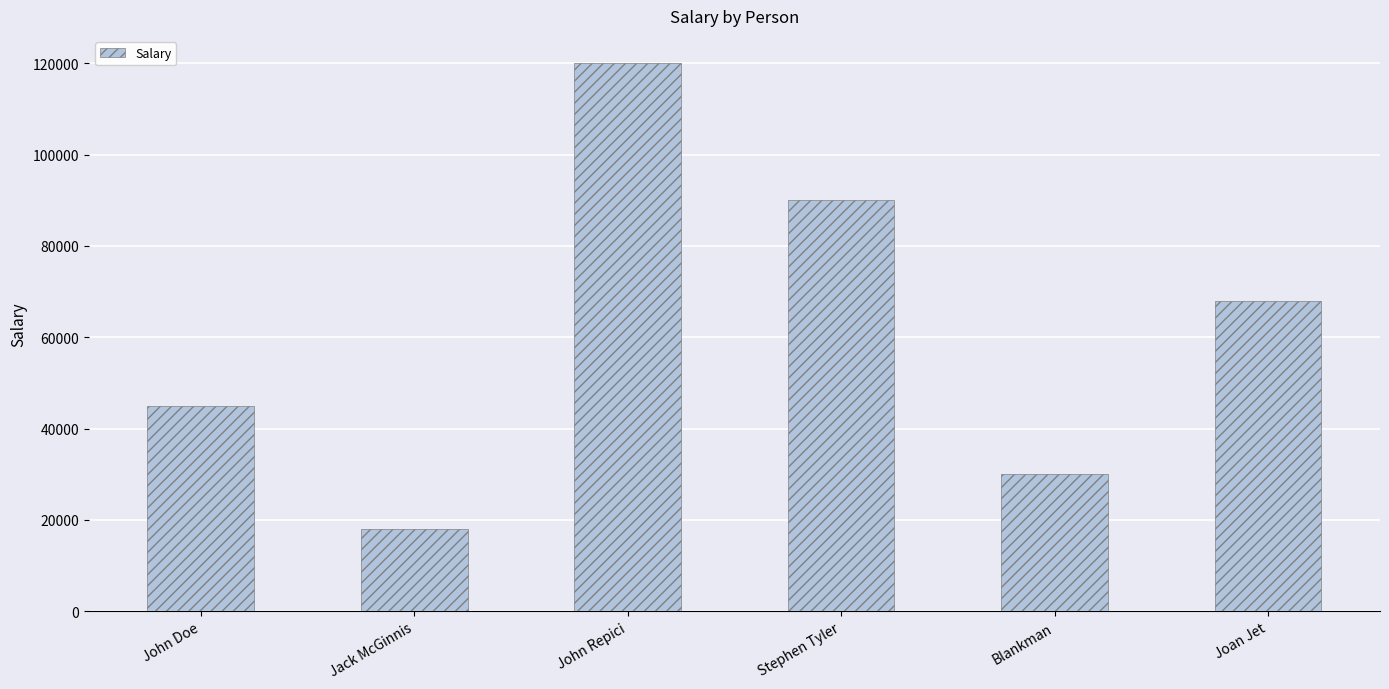

Does the chart contain any negative values?

No